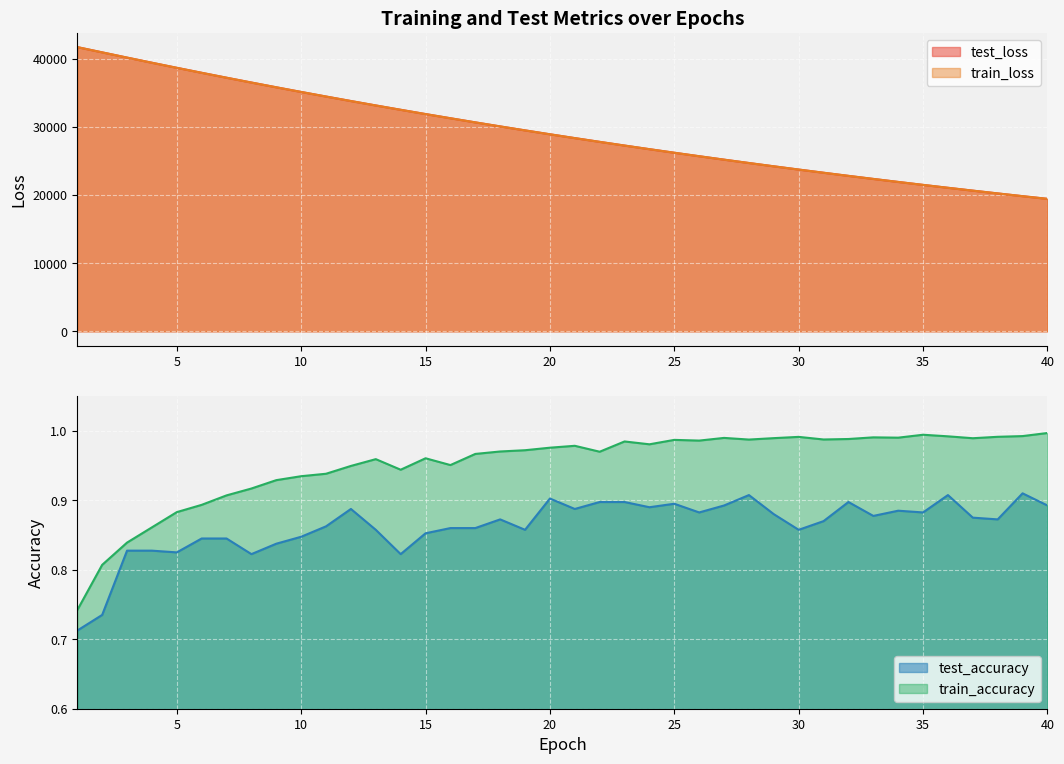

Count the number of categories in the chart.

40